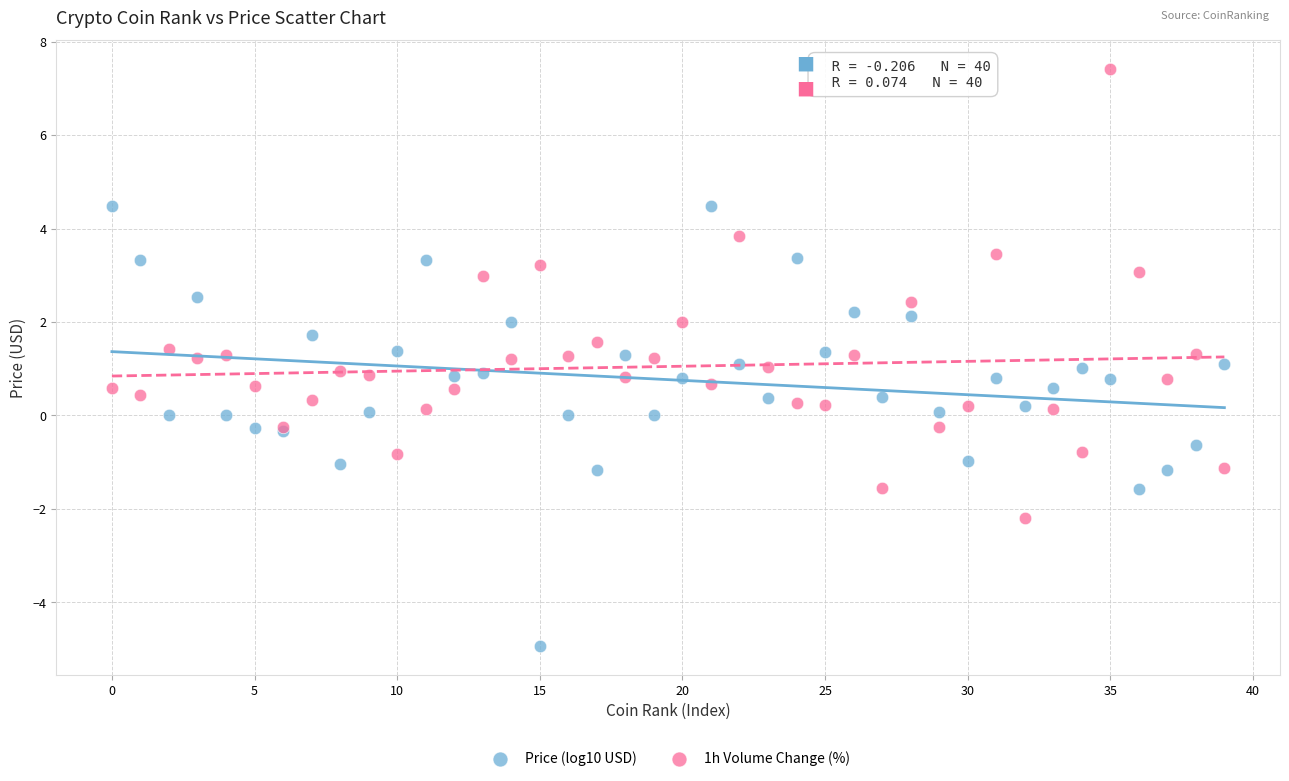

Which series contains the highest Y value?

1h Volume Change (%)